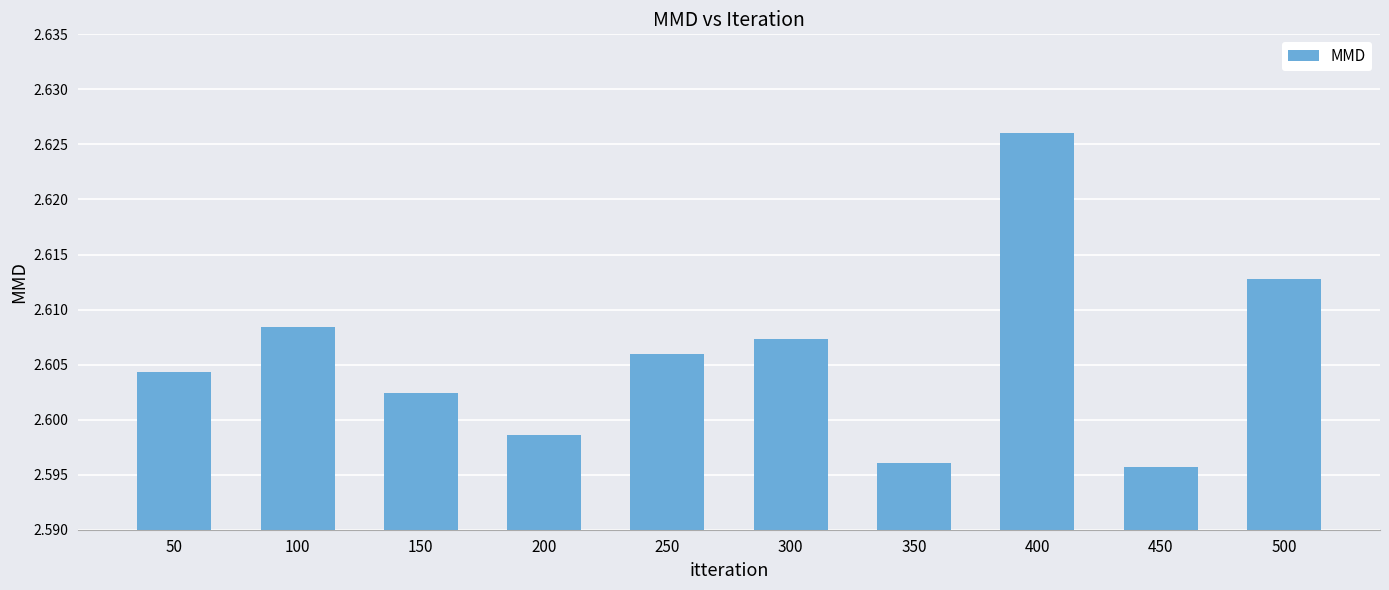

Between 450 and 300, which is larger?

300